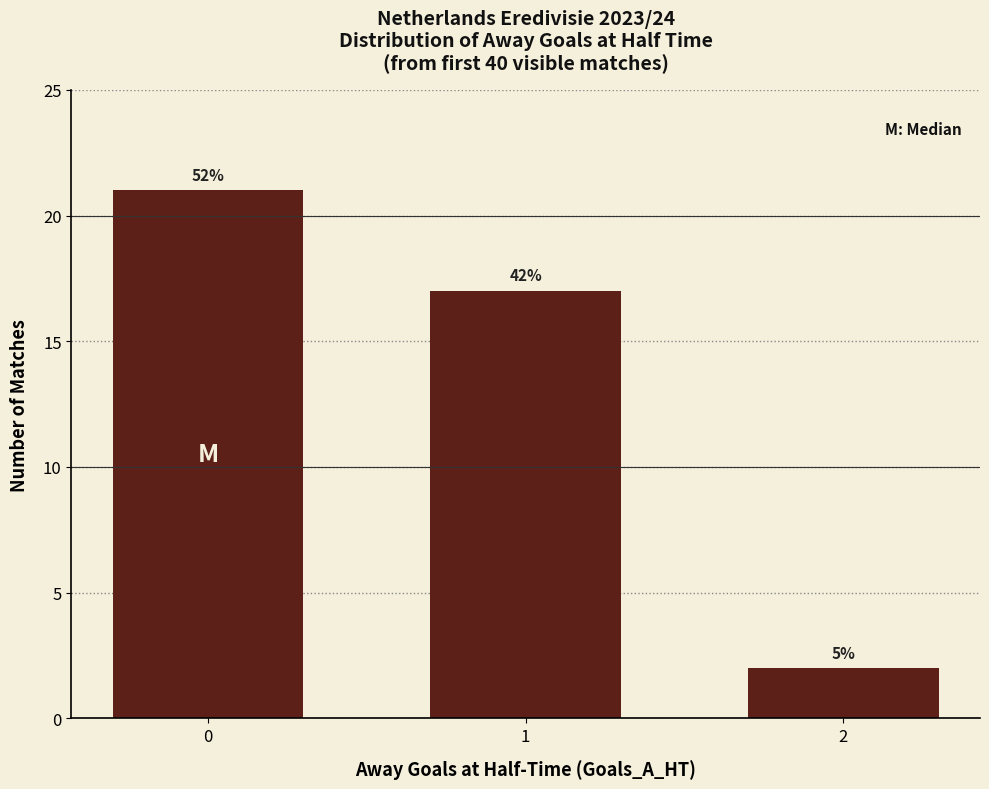

How many bars are there in total?

3